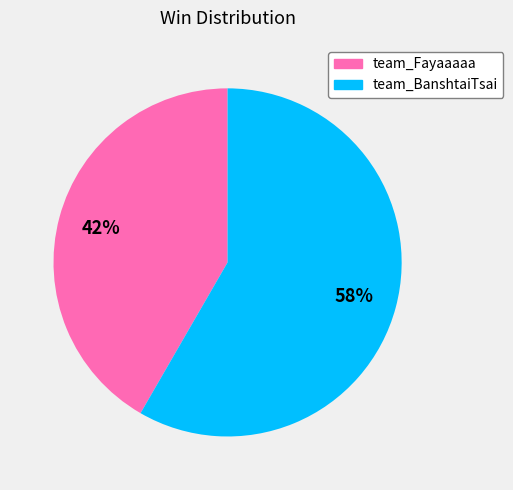

Which slice is the largest?

team_BanshtaiTsai